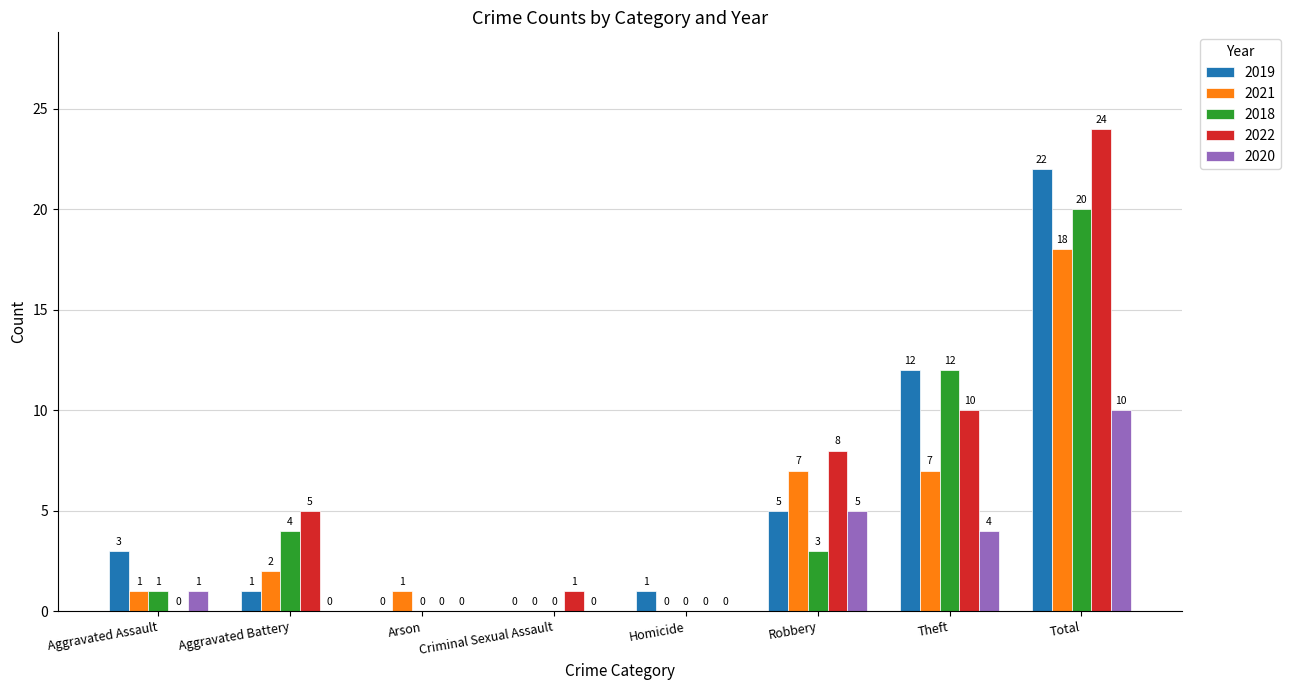

True or false: 2018 has a value of 0 at Criminal Sexual Assault.

True